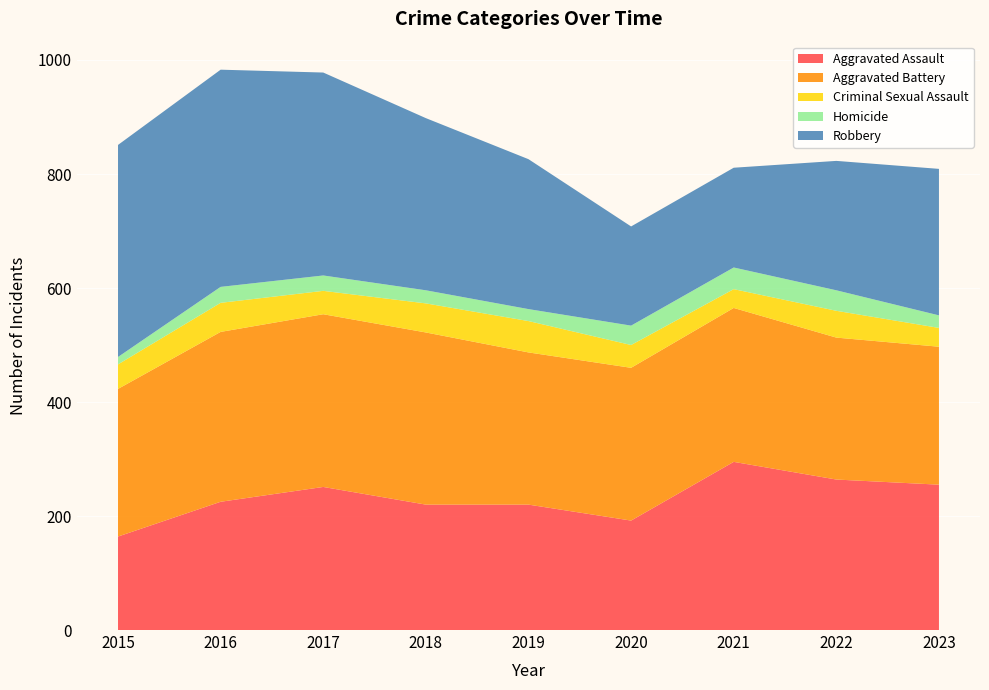

Reading right to left, extract all data points from this chart.

Aggravated Assault: 2023=255	2022=264	2021=295	2020=192	2019=220	2018=220	2017=251	2016=225	2015=164
Aggravated Battery: 2023=242	2022=249	2021=270	2020=268	2019=267	2018=302	2017=303	2016=298	2015=259
Criminal Sexual Assault: 2023=33	2022=47	2021=33	2020=40	2019=55	2018=51	2017=41	2016=51	2015=43
Homicide: 2023=22	2022=36	2021=38	2020=34	2019=21	2018=23	2017=27	2016=28	2015=13
Robbery: 2023=257	2022=227	2021=175	2020=174	2019=263	2018=302	2017=356	2016=381	2015=372